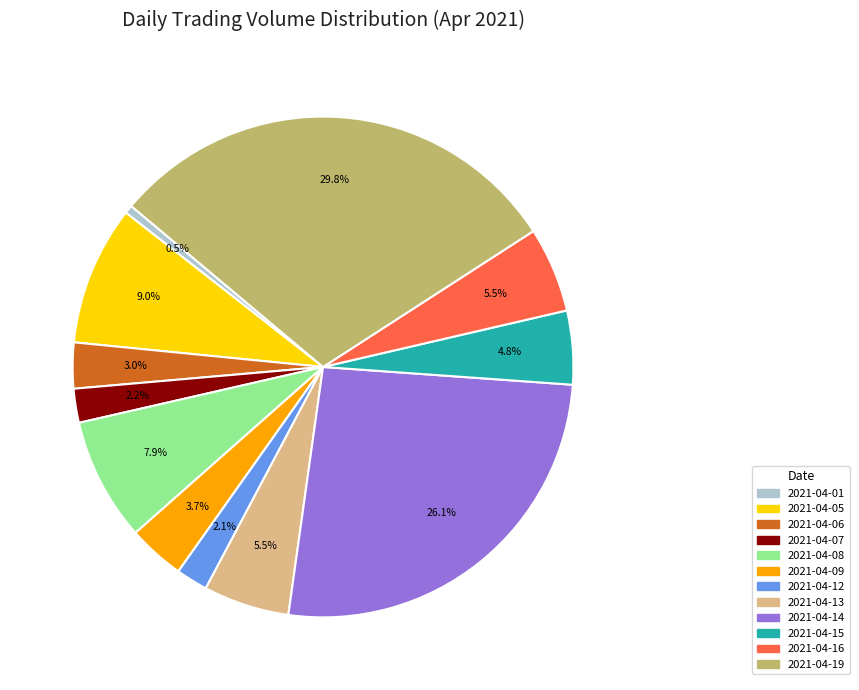

To the nearest percent, what is the difference between the largest and smallest slice percentages?

29%